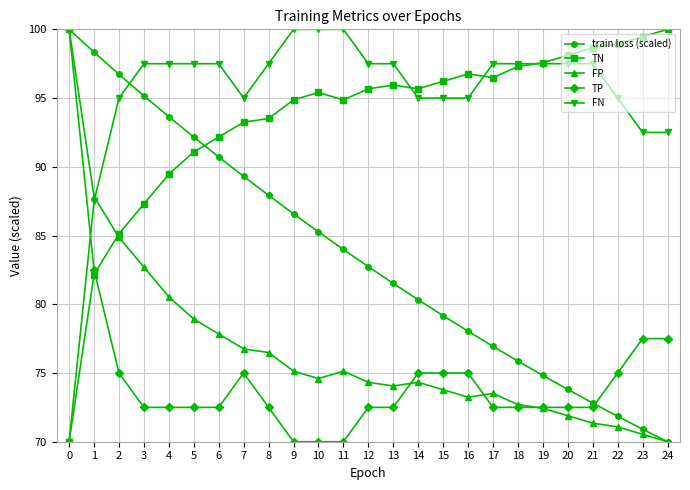

Is it true that train loss (scaled) equals 96.7 at 2?

True